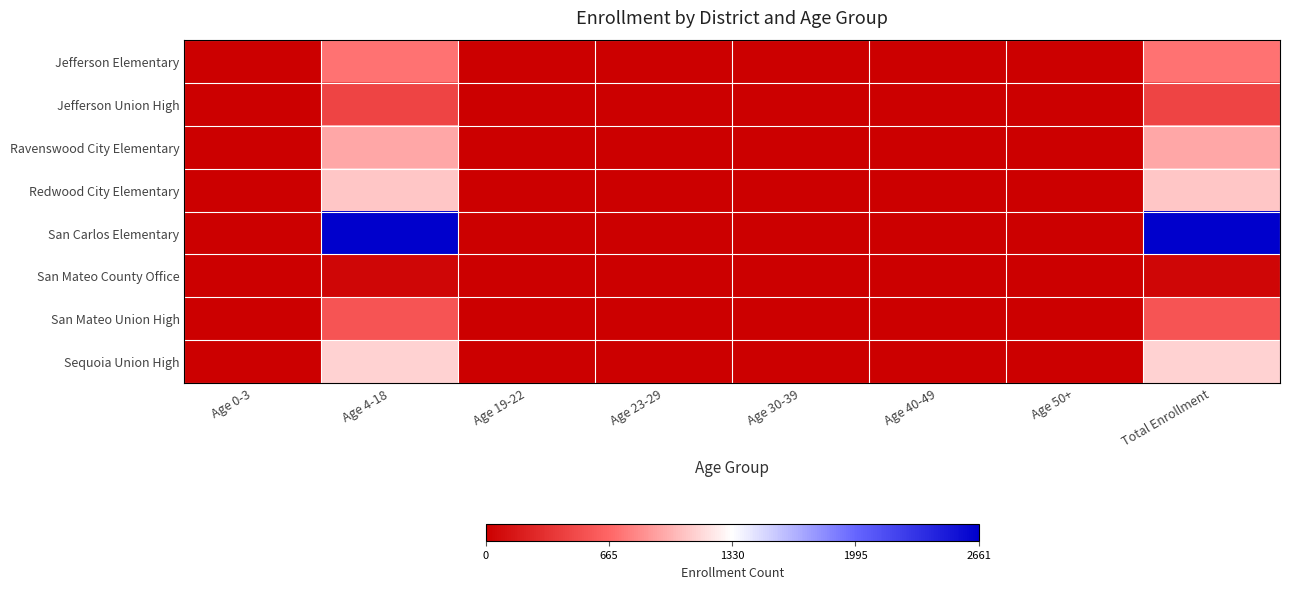

At how many categories does at least one series exceed 1170?

2